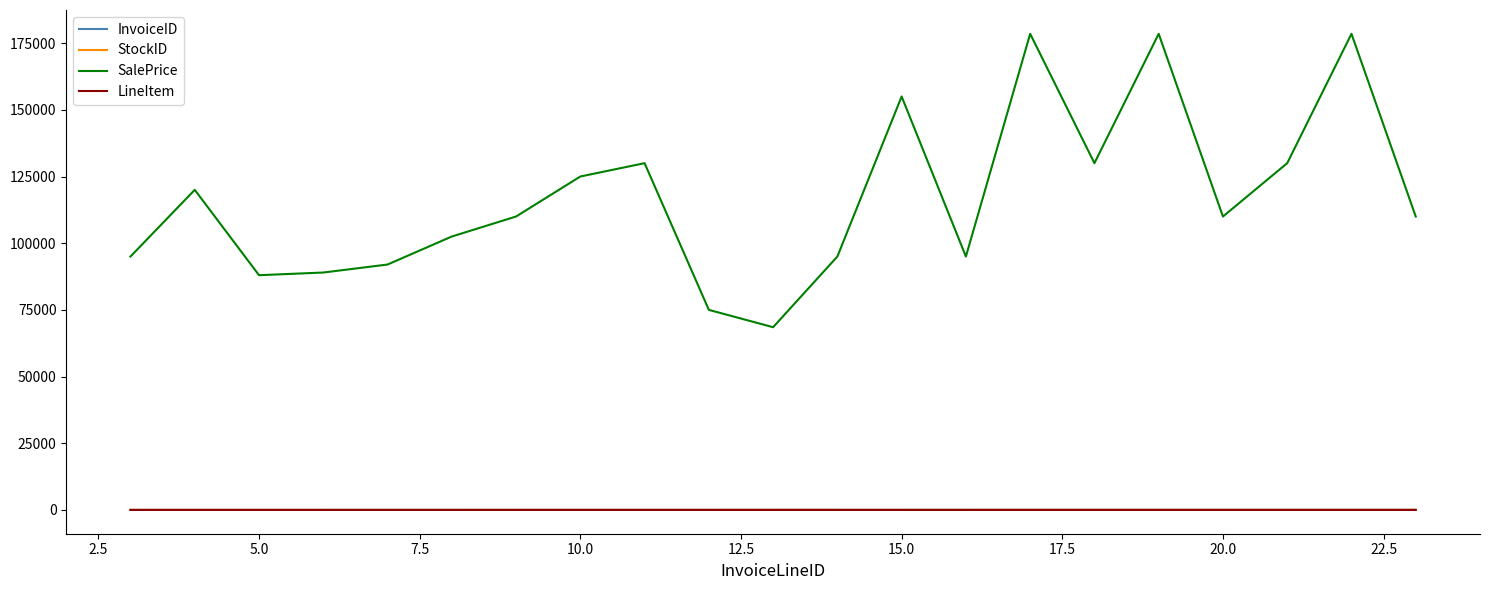

What is the greatest value displayed?

178500